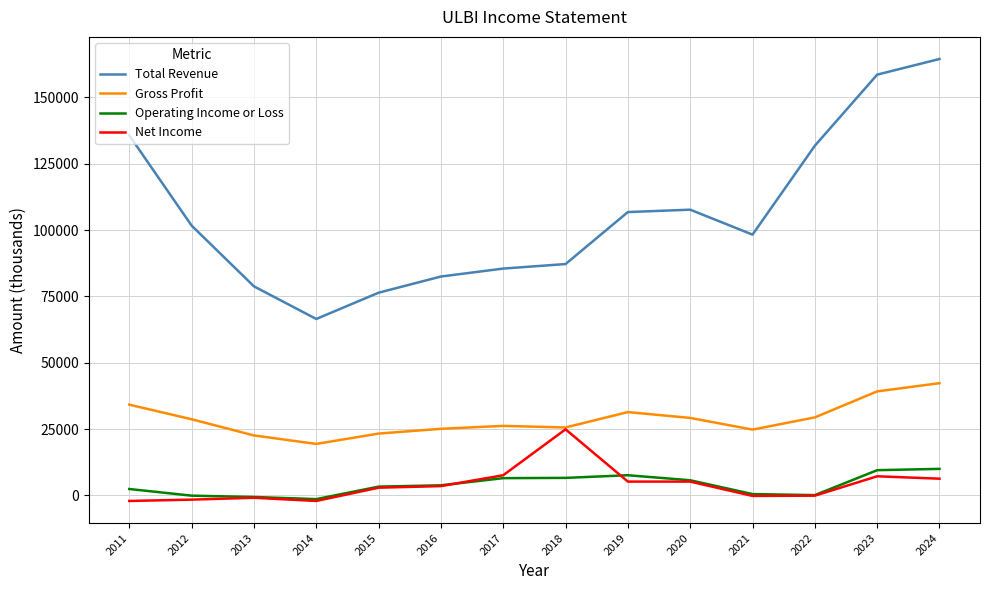

Is the value of Gross Profit at 2011 greater than the value of Net Income at 2023?

Yes